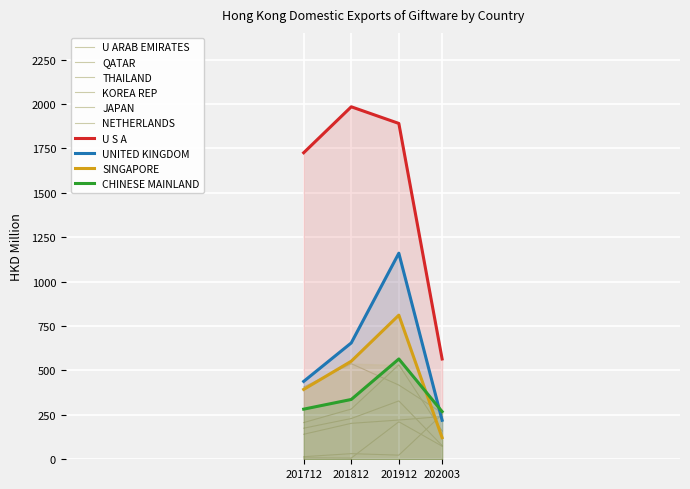

The value of 202003 at THAILAND is 336.4. True or false?

False